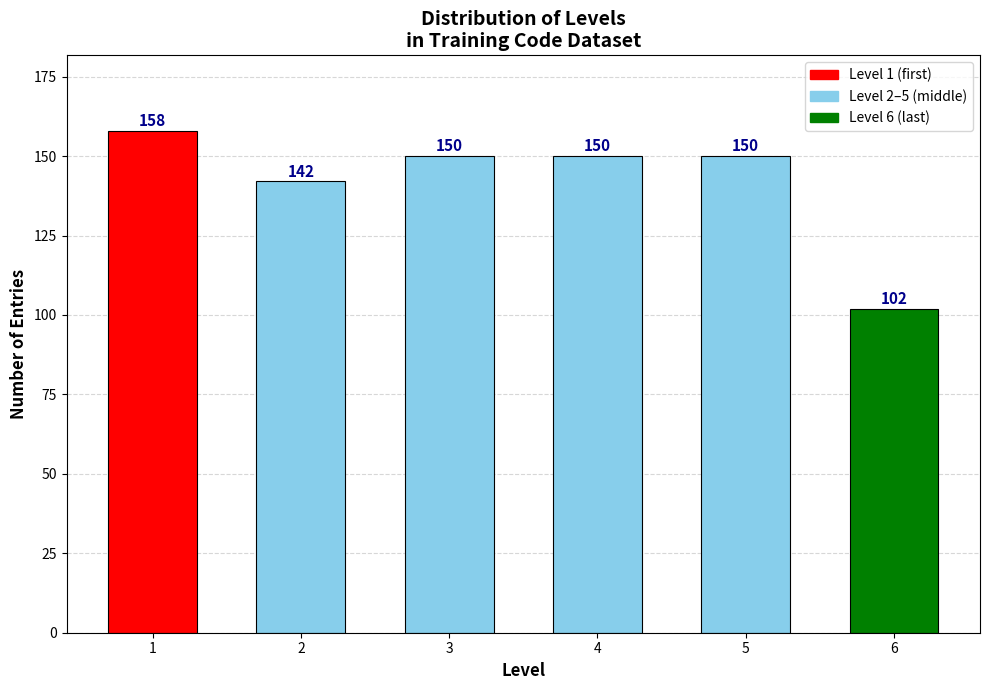

Reading left to right, transcribe all the data shown in this chart.

1=158	2=142	3=150	4=150	5=150	6=102